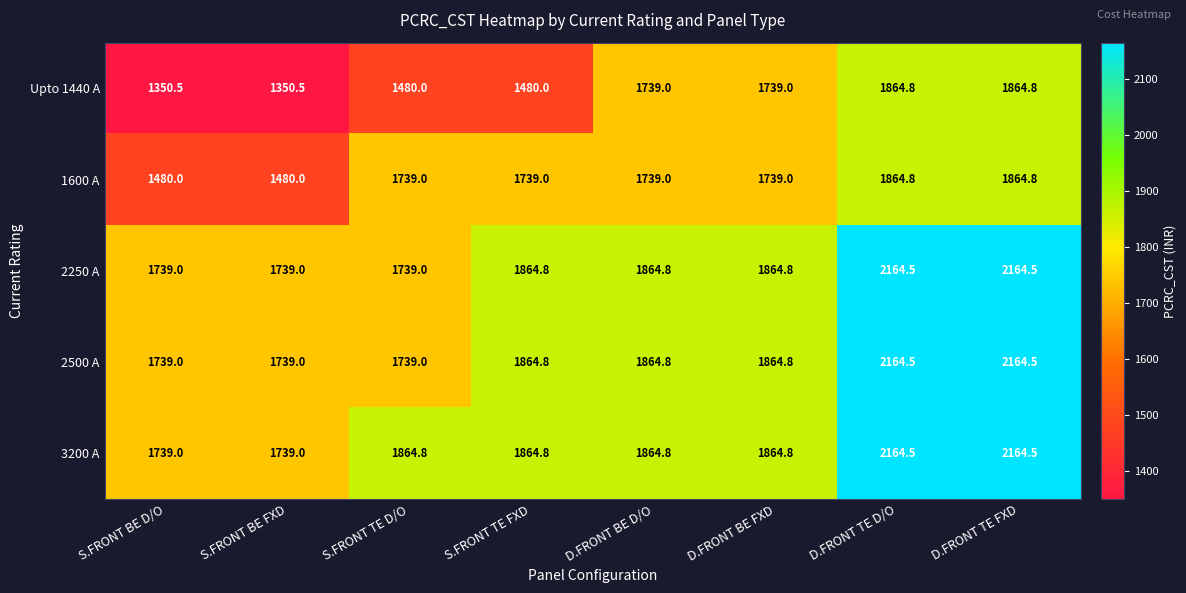

What is the maximum value for Upto 1440 A?

1864.8